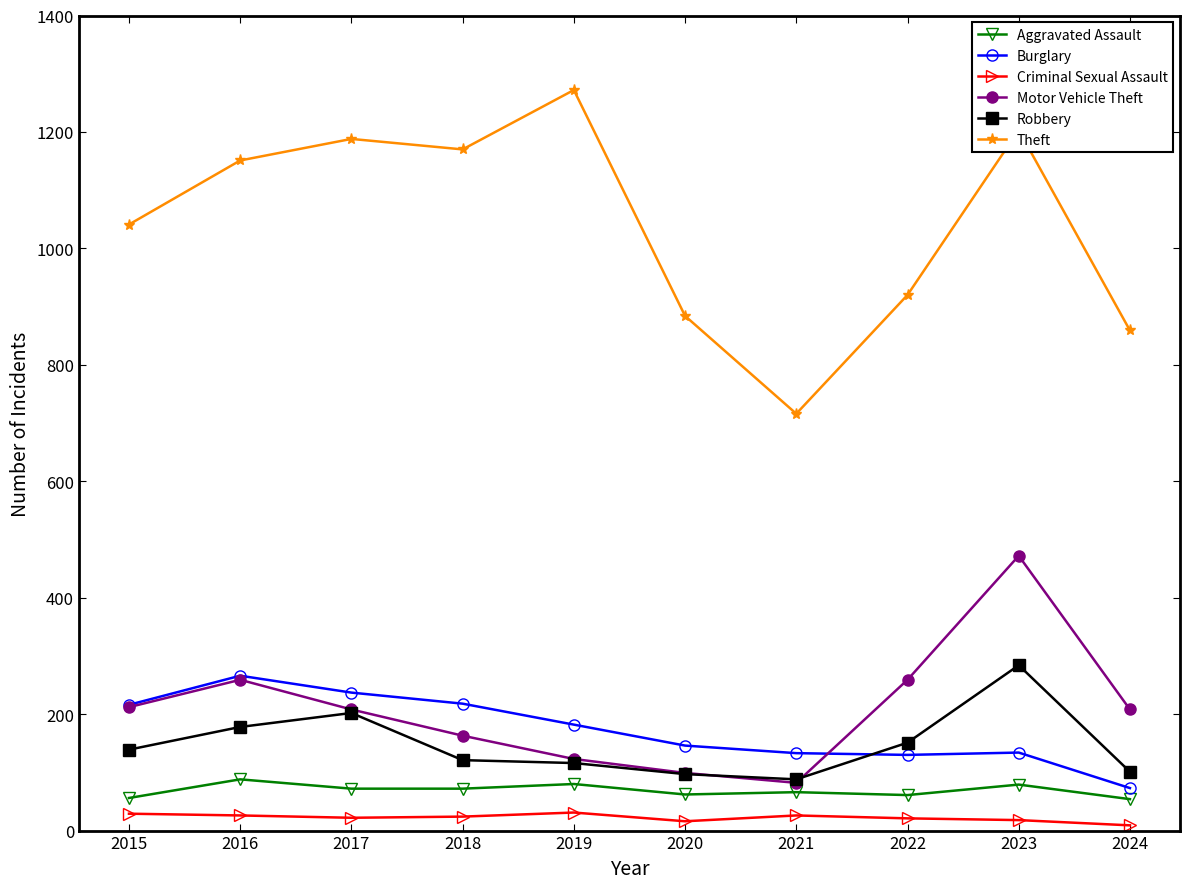

What is the minimum value for Robbery?

88